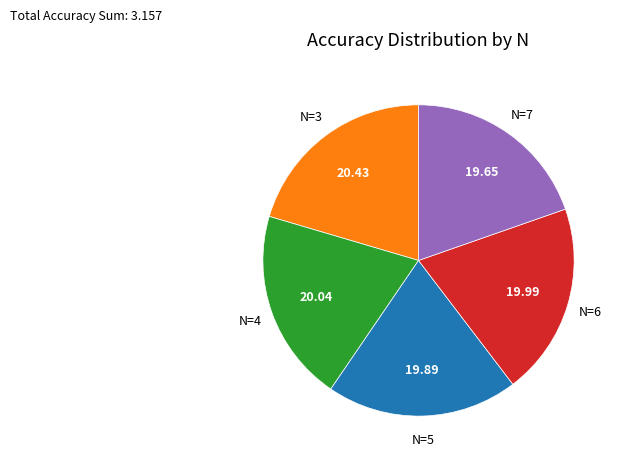

Do N=5 and N=4 together represent more than half of the pie?

No